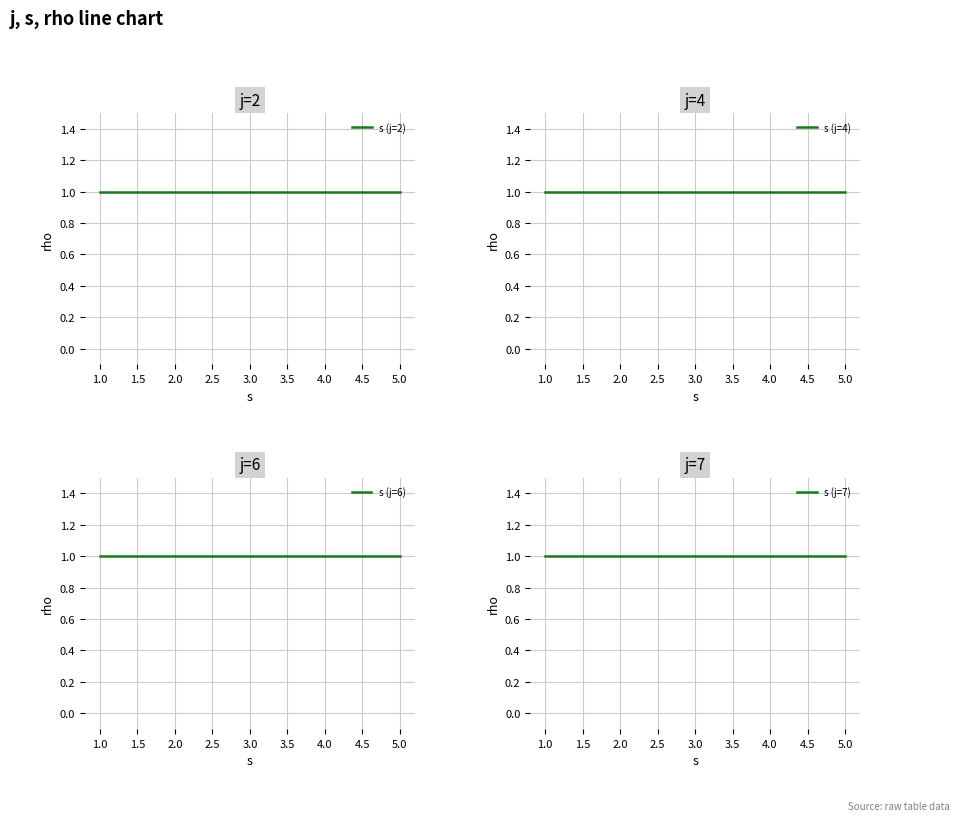

What is the sum of all rho values?

19